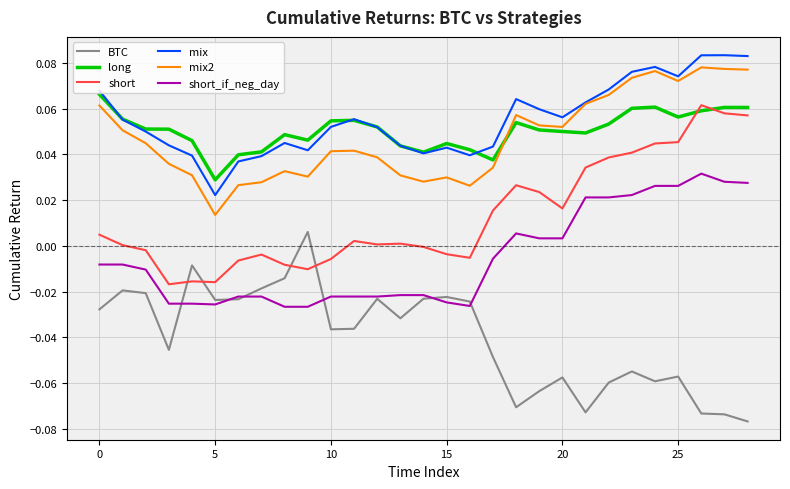

How many mix values are between 0 and 1?

29